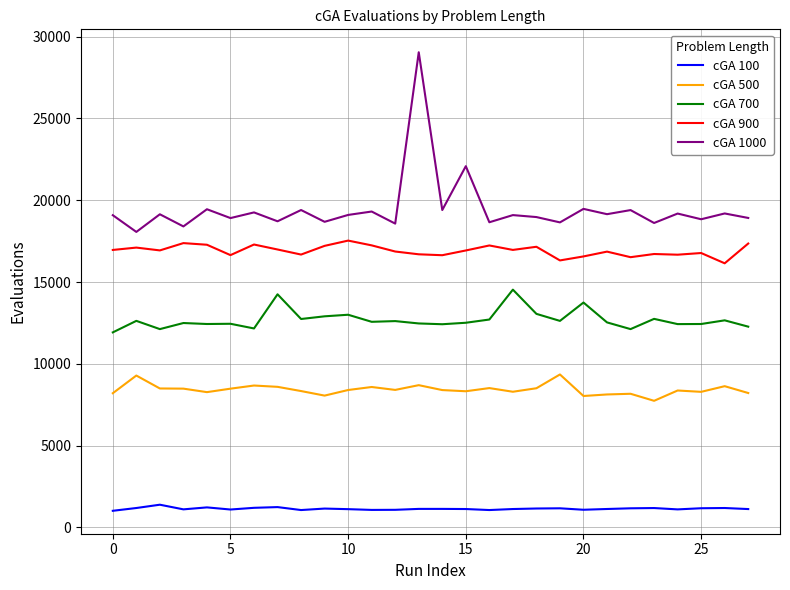

Which series has the largest range (max minus min)?

cGA 1000